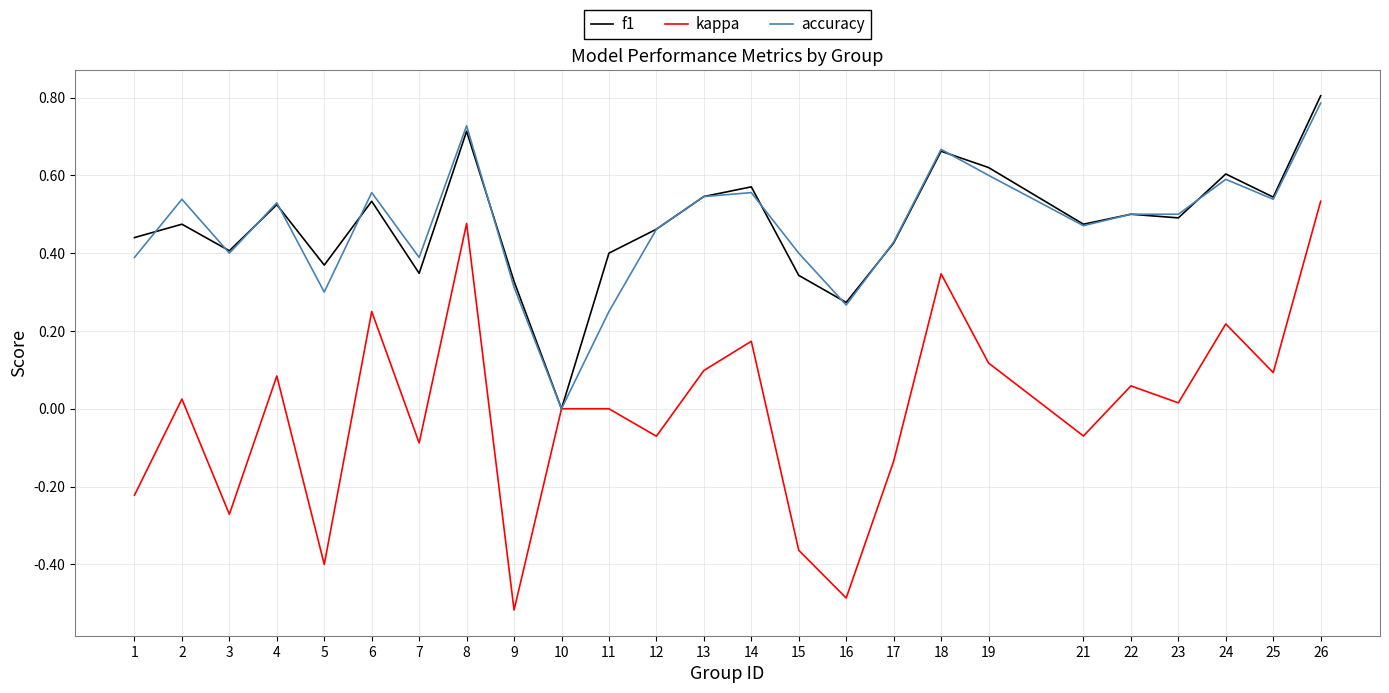

At which category is the sum across all series the highest?

26